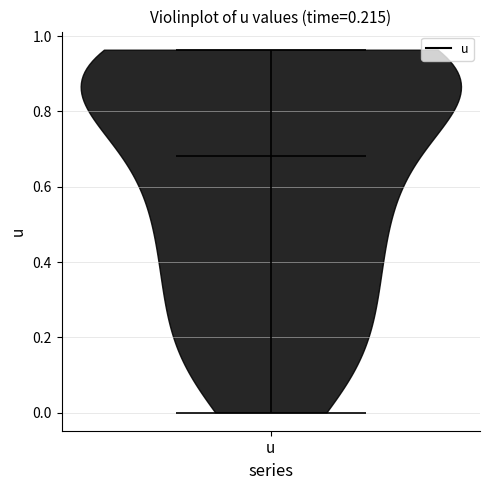

Read this violin plot against the y-axis: where its median line is, and the lowest and highest points the violin reaches. The values are not printed on the chart, so give them approximately, as read against the axis.

median line 0.68, lowest point 0.00, highest point 0.96